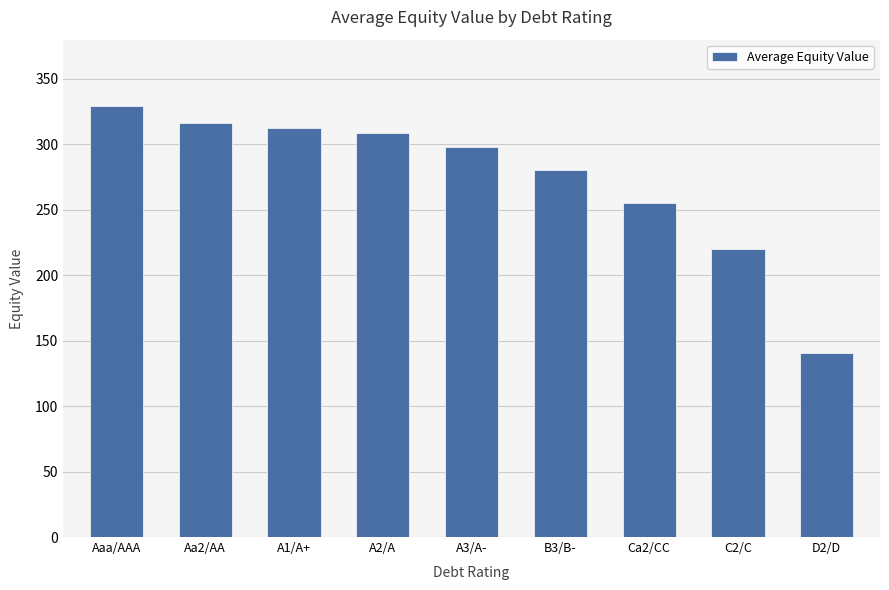

Reading left to right, extract all data points from this chart.

329.5	316.2	312.5	308.9	298.3	280.6	255.3	219.8	140.6